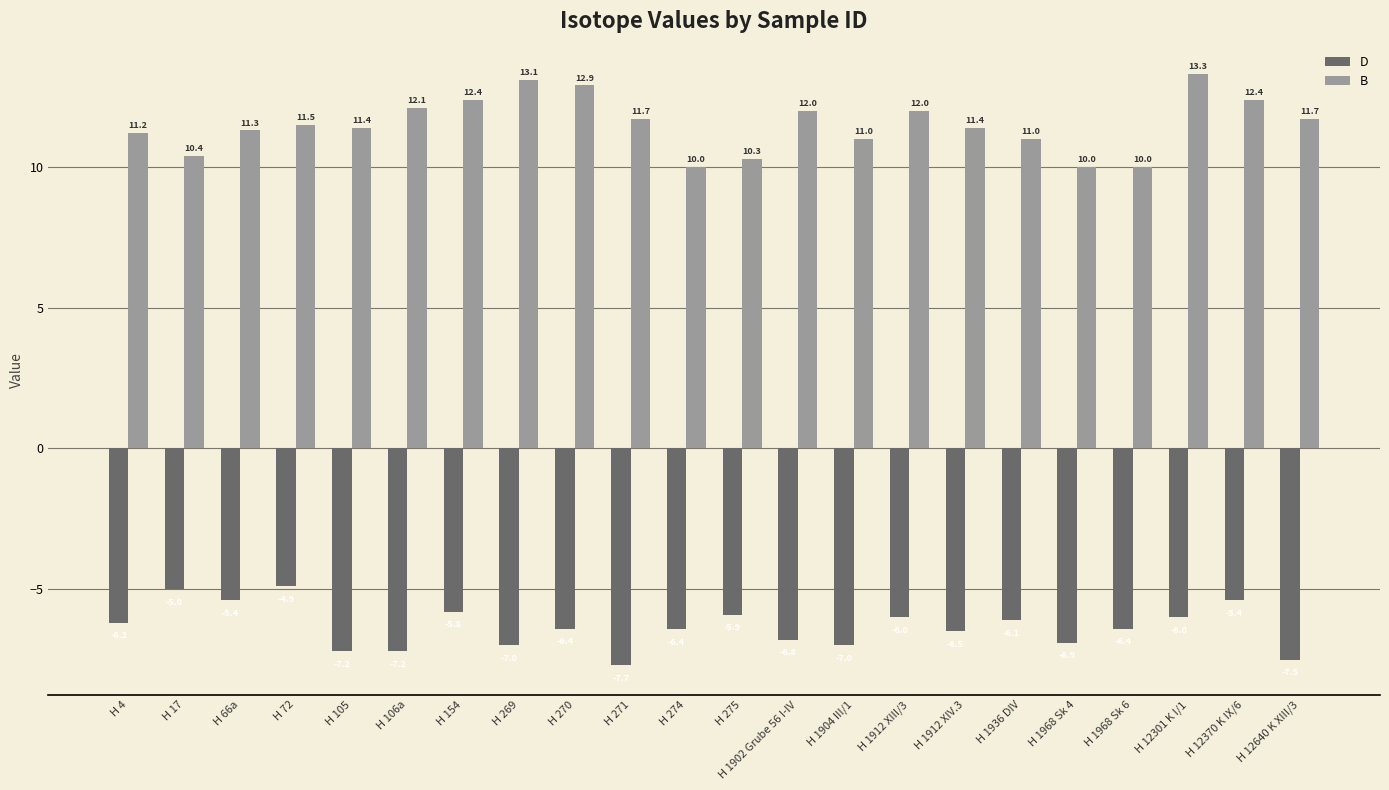

The value of D at H 271 is -7.7. True or false?

True